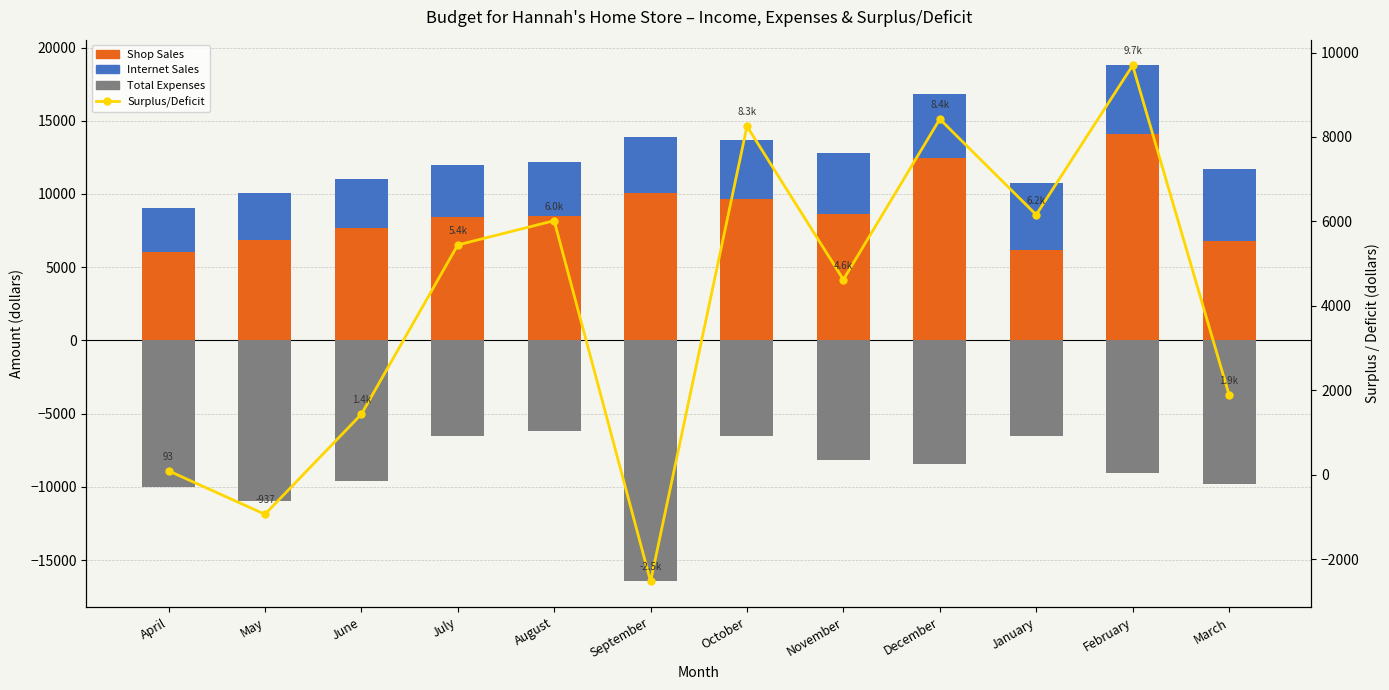

How many values in the Surplus/Deficit series exceed 5443?

6